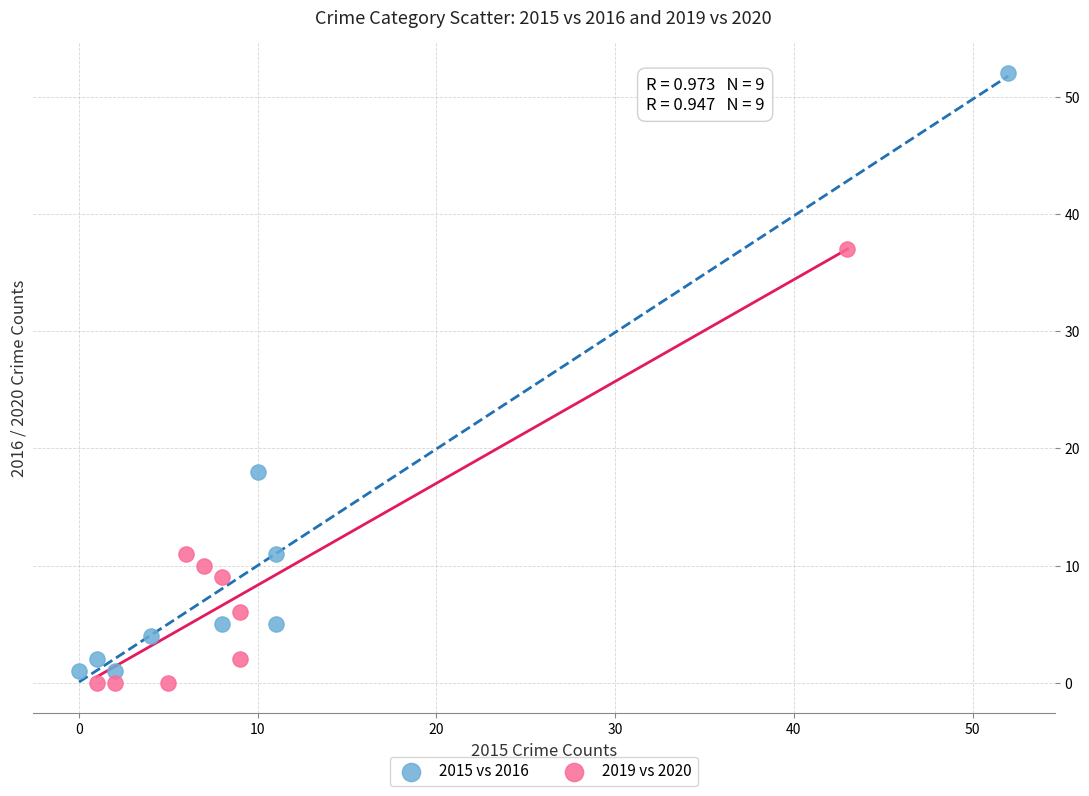

Which series reaches the minimum Y coordinate?

2019 vs 2020